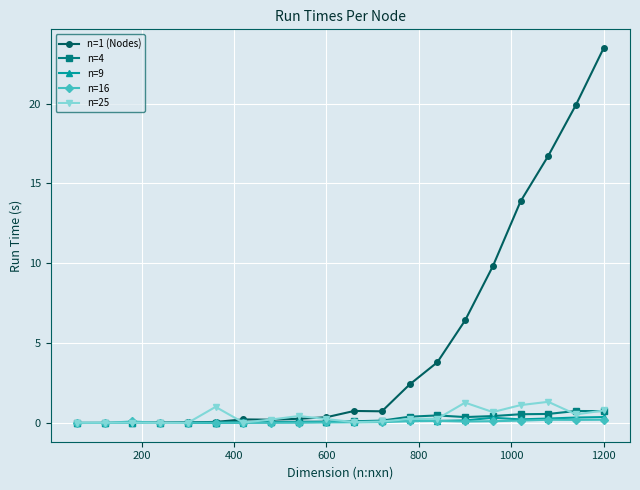

What is the difference between the second highest and second lowest values in the n=9 series?

0.3